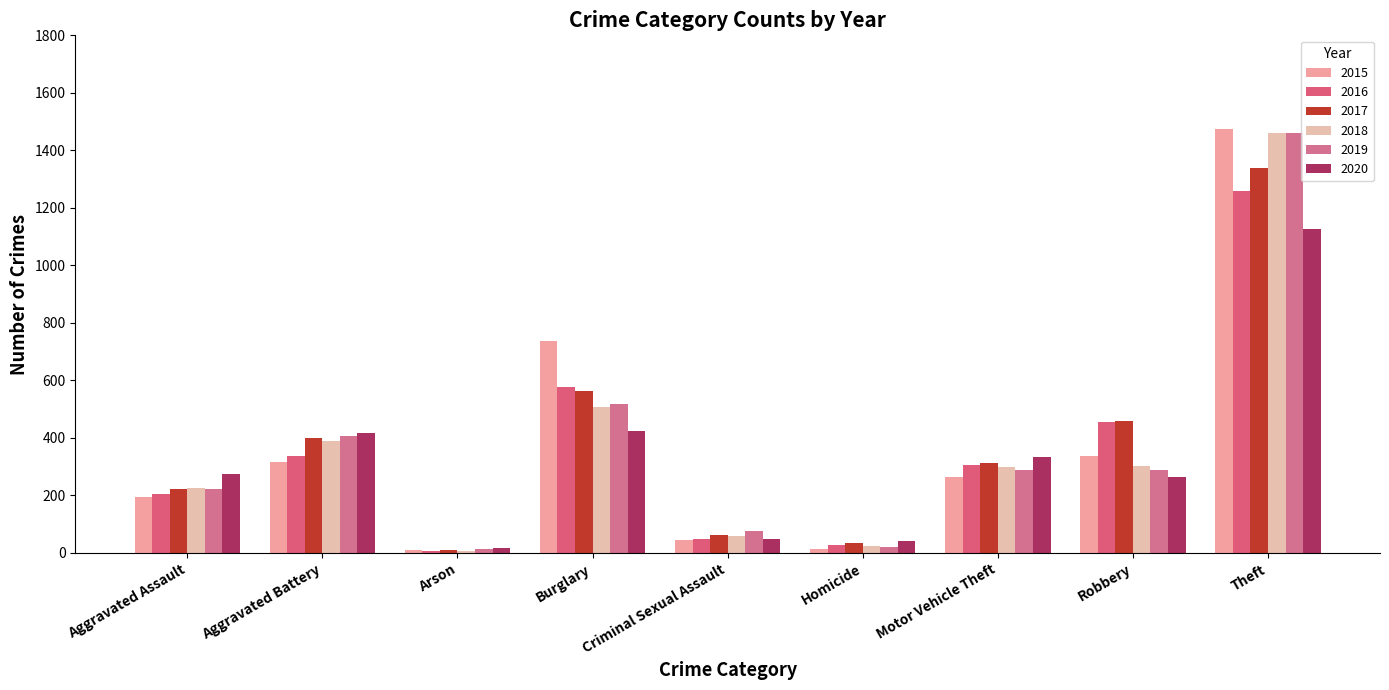

How many groups of bars are there?

9